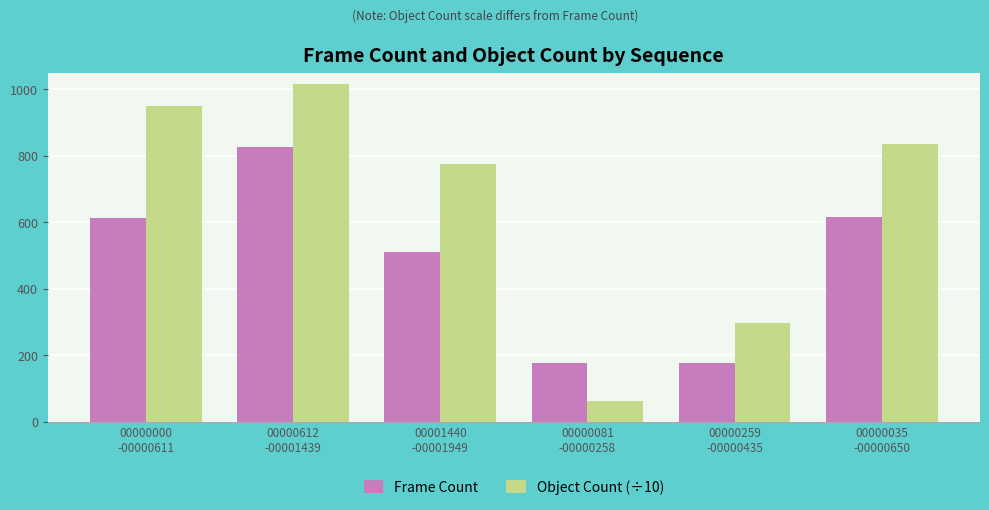

Count the number of categories in the chart.

6